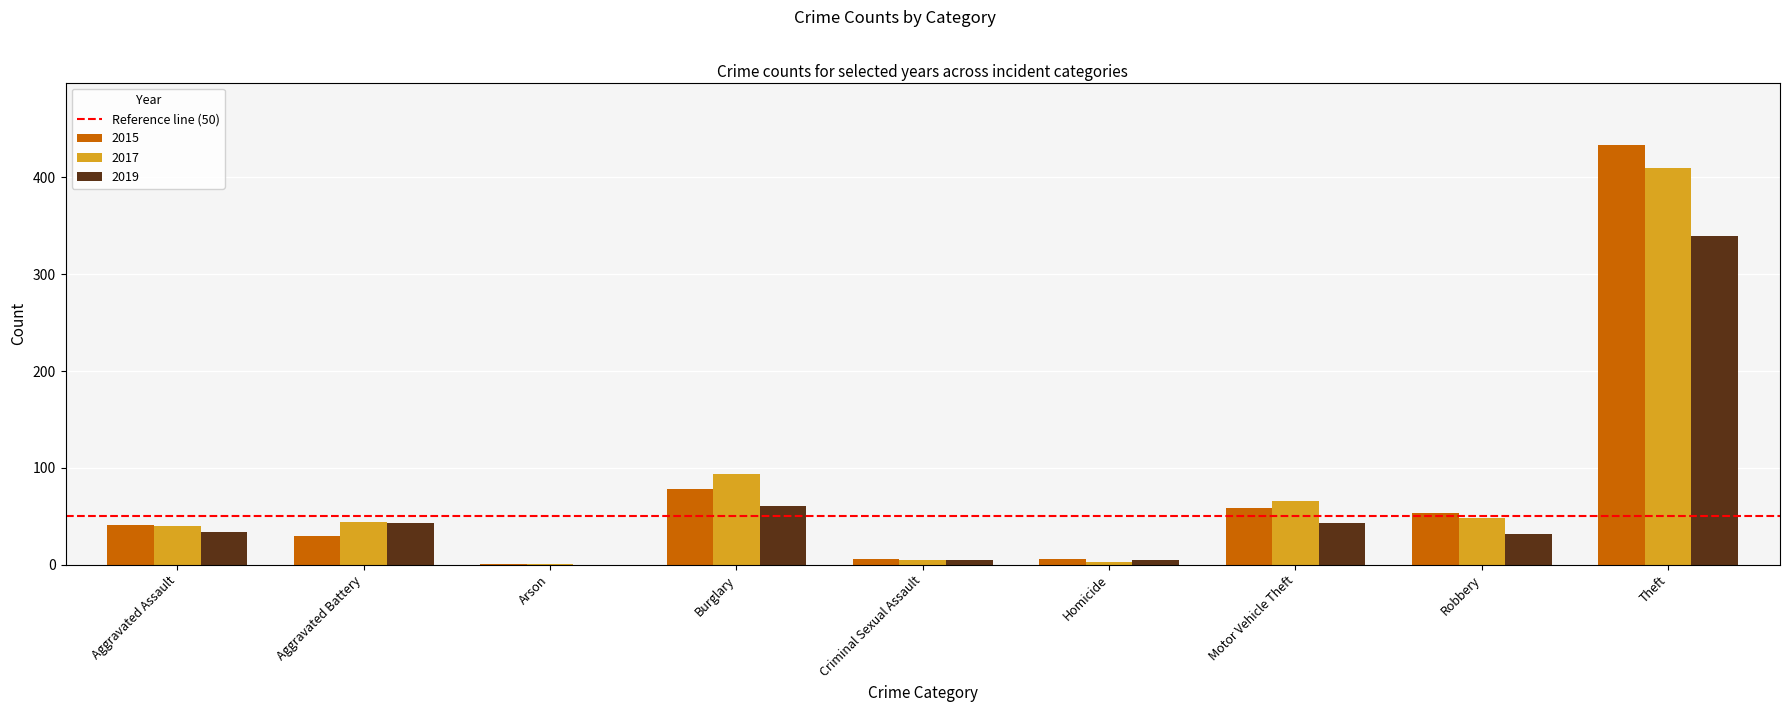

Count the number of data series in this chart.

3